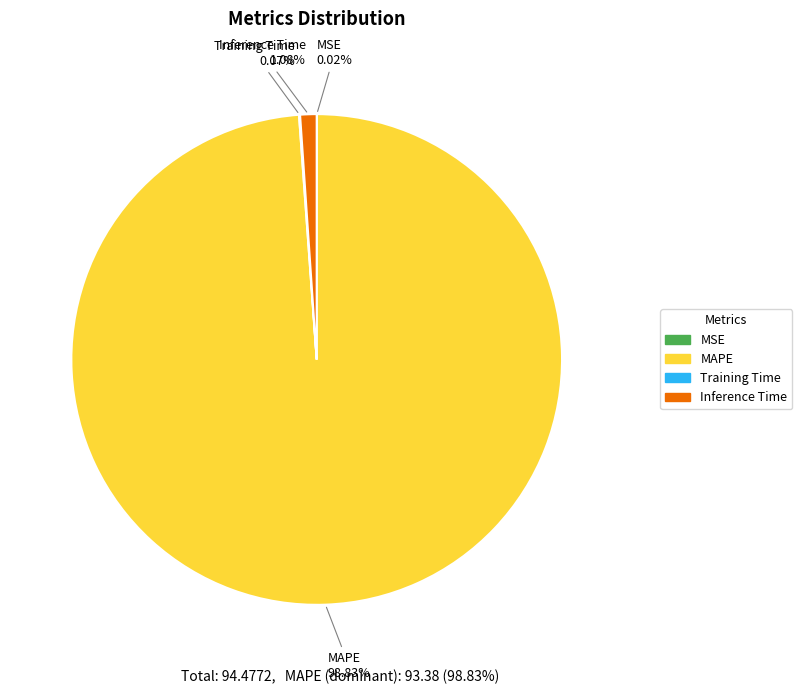

Do Inference Time and MAPE together represent more than half of the pie?

Yes